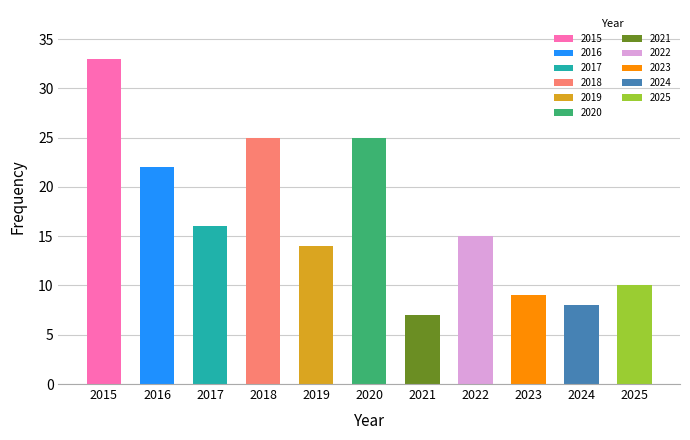

True or false: the data shows 10 at 2025.

True